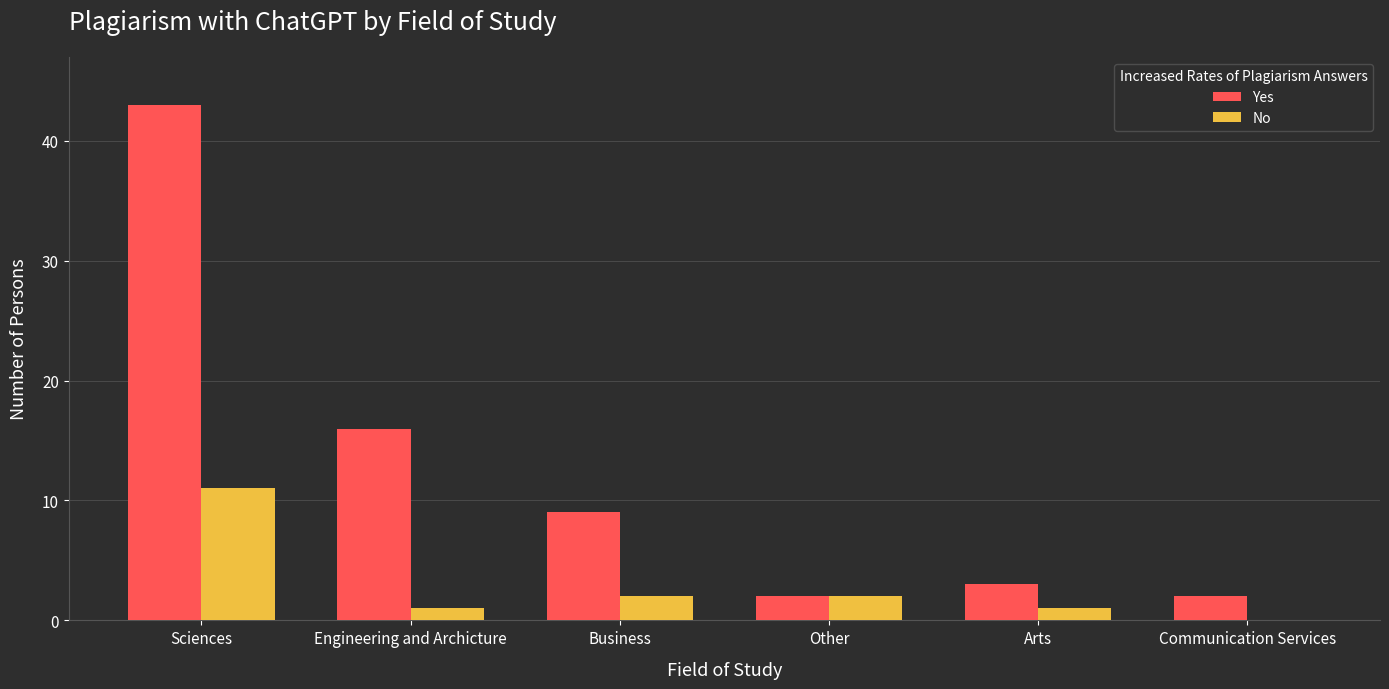

What is the maximum value shown in the chart?

43